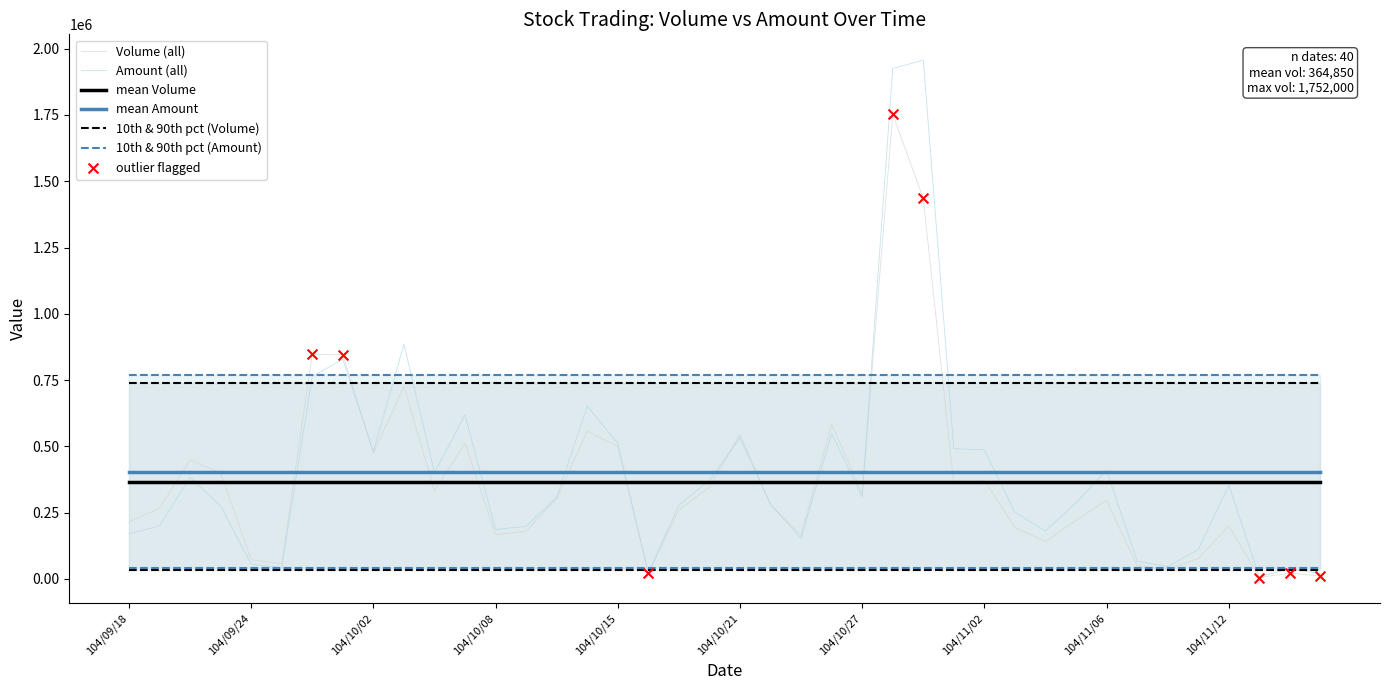

What is the total value across all series at 104/11/02?

1702483.8